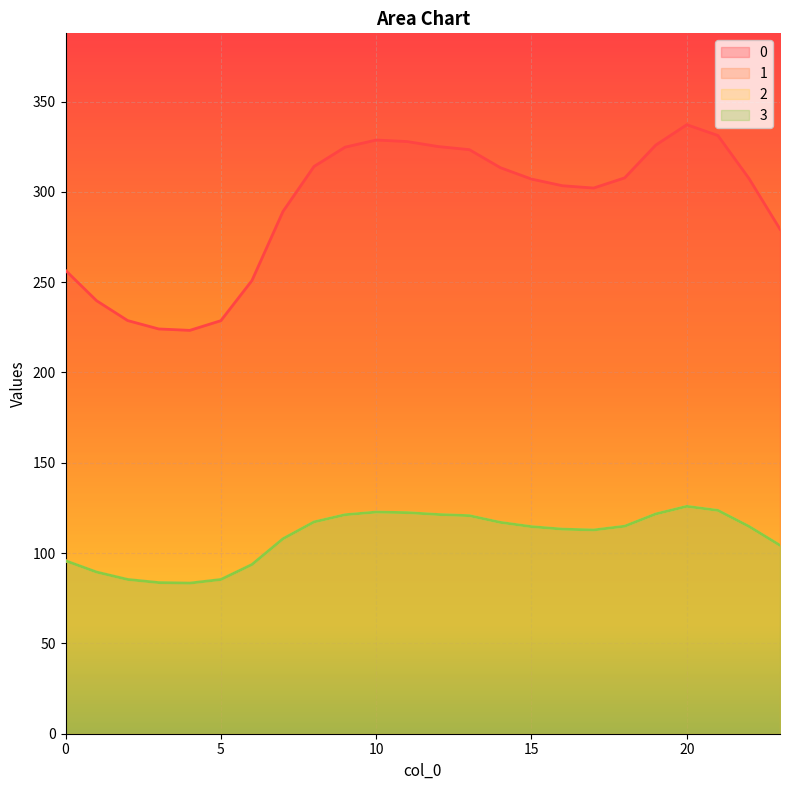

List the series in order of their peak value, lowest first.

1, 2, 3, 0